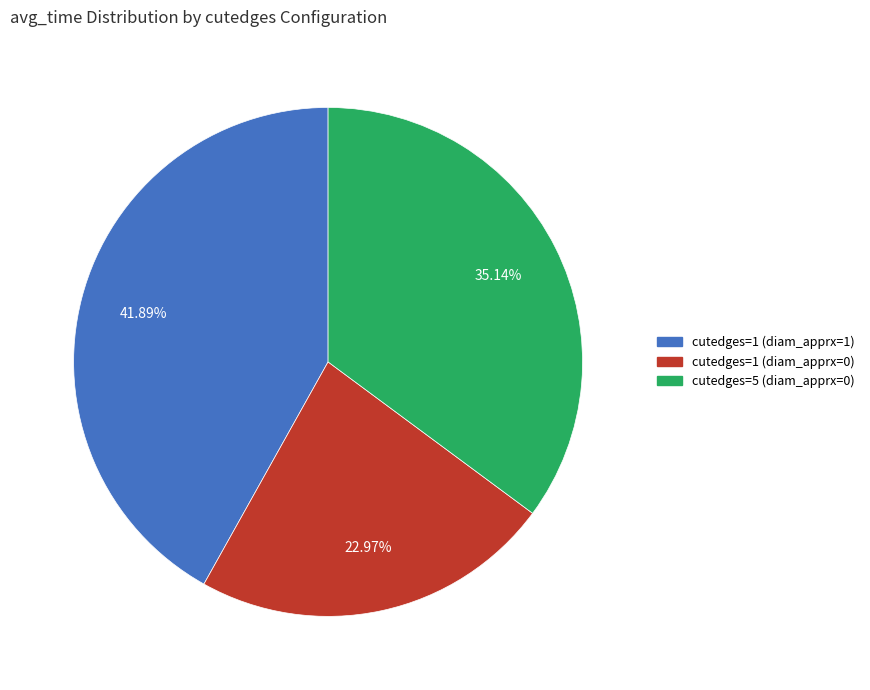

How many slices are in this pie chart?

3